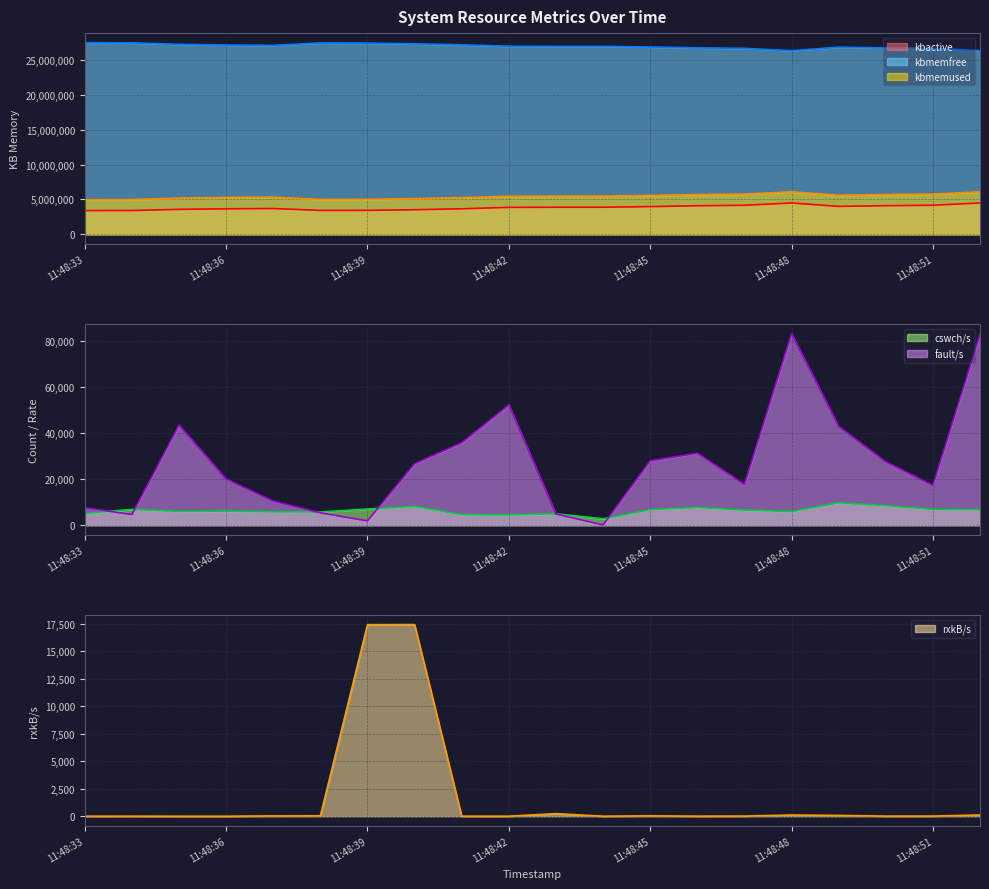

What is the difference between the maximum and minimum values in the cswch/s series?

6942